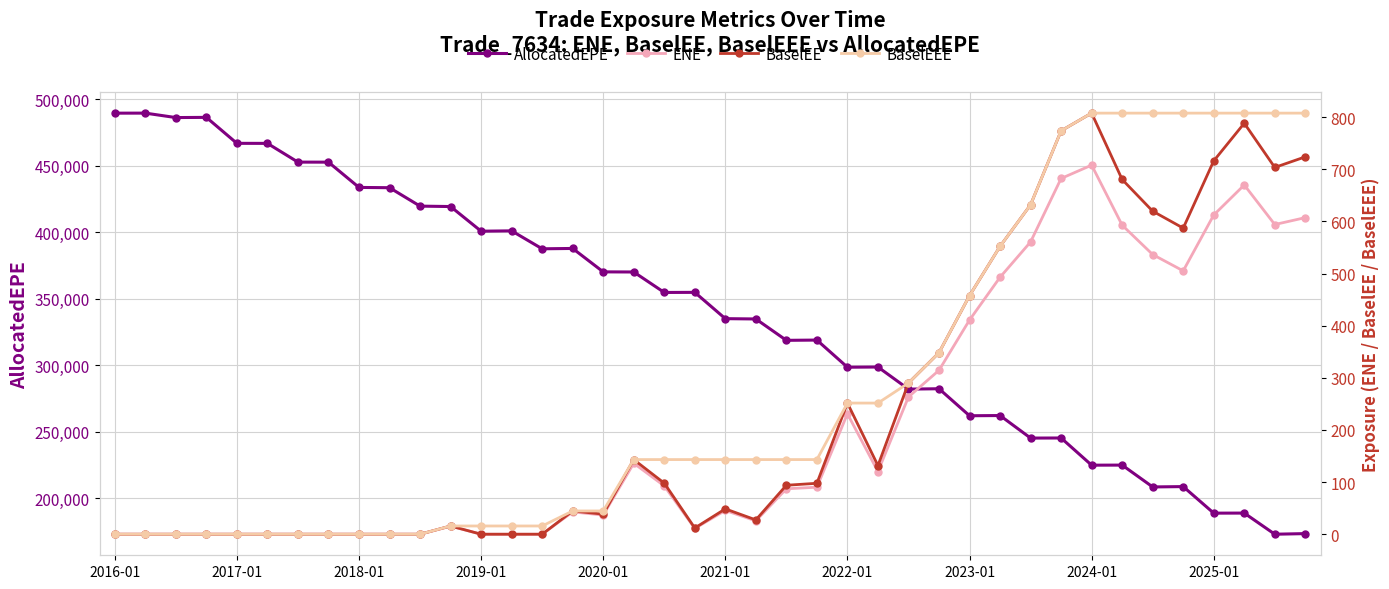

What is the difference between the maximum and minimum values in the BaselEE series?

807.7